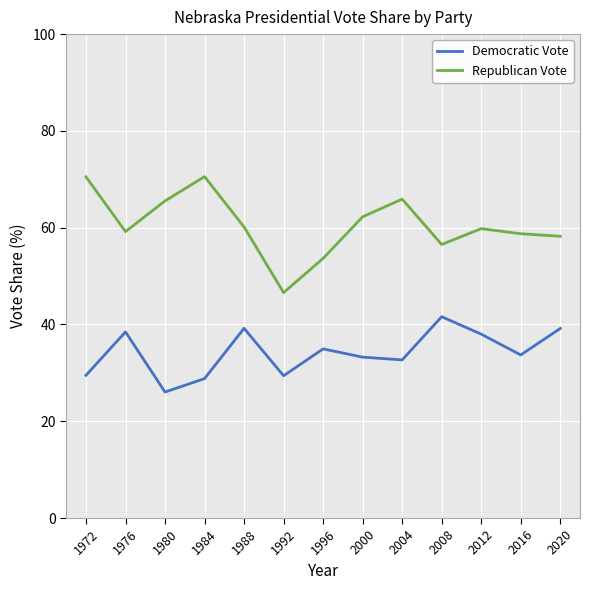

Which series has the widest spread of values?

Republican Vote